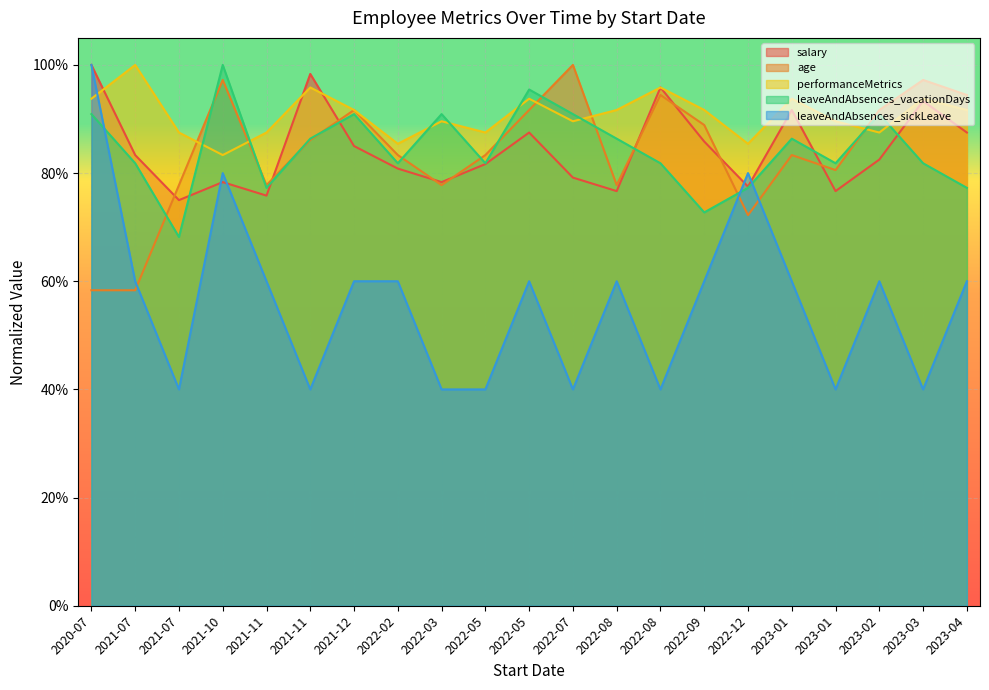

Which has a higher value, 2022-09 or 2022-05?

2022-09